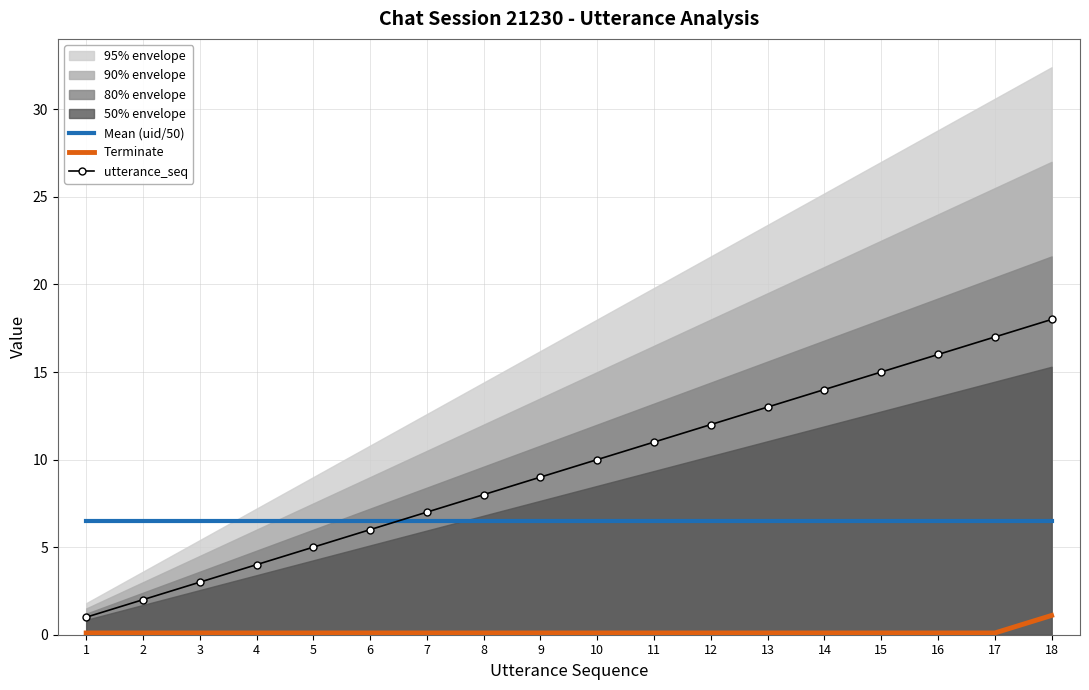

True or false: Mean (uid/50) has more than 0 interior local peaks.

False